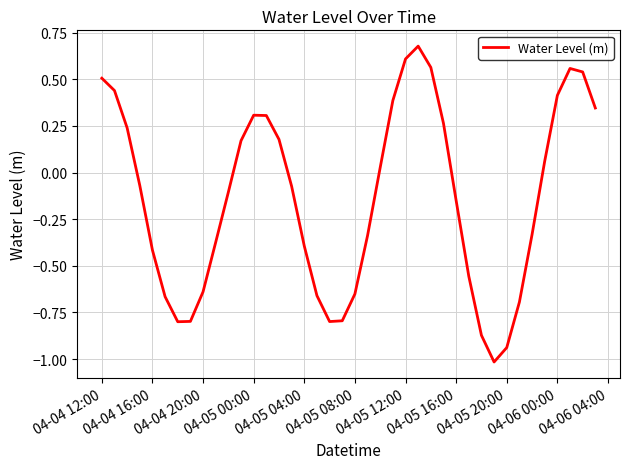

What is the minimum value shown in the chart?

-1.0